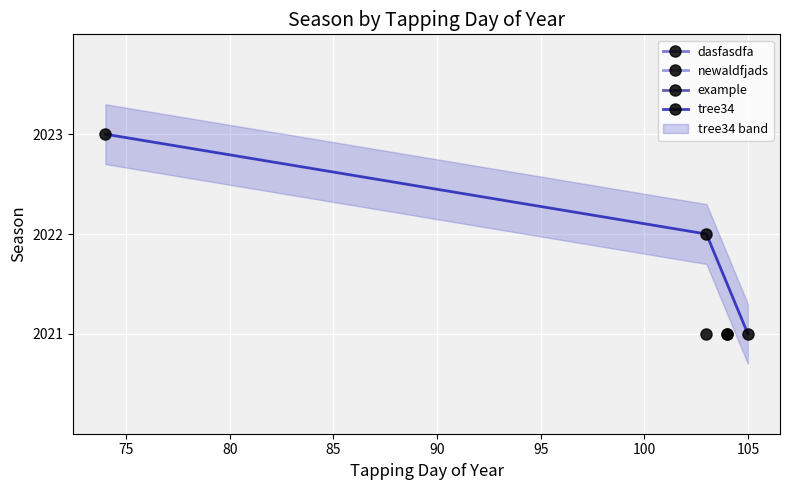

What is the ratio of the value at 75 to the value at 80?

1.0